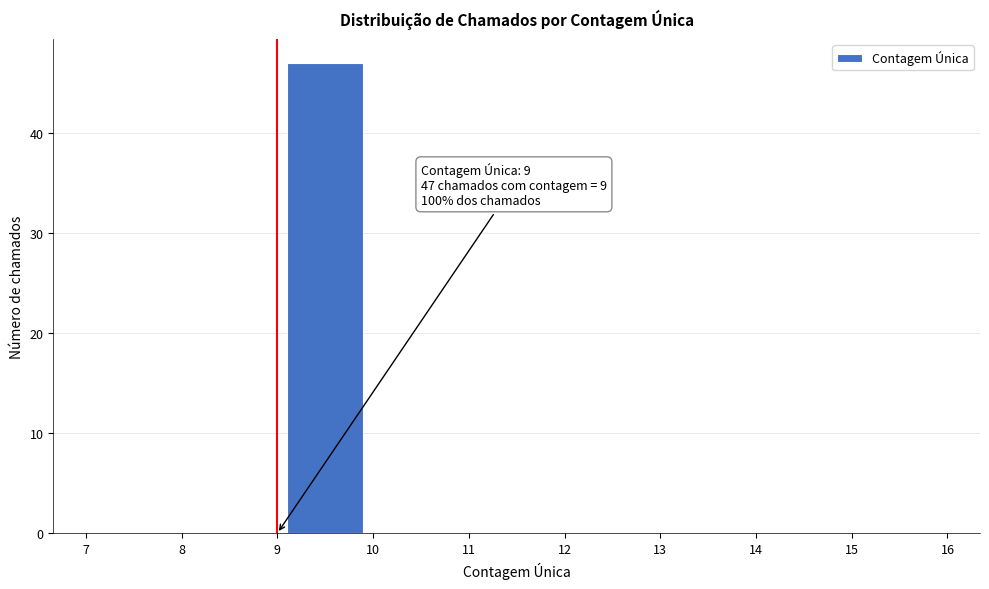

Which range on the x-axis has the tallest bar?

9 to 10